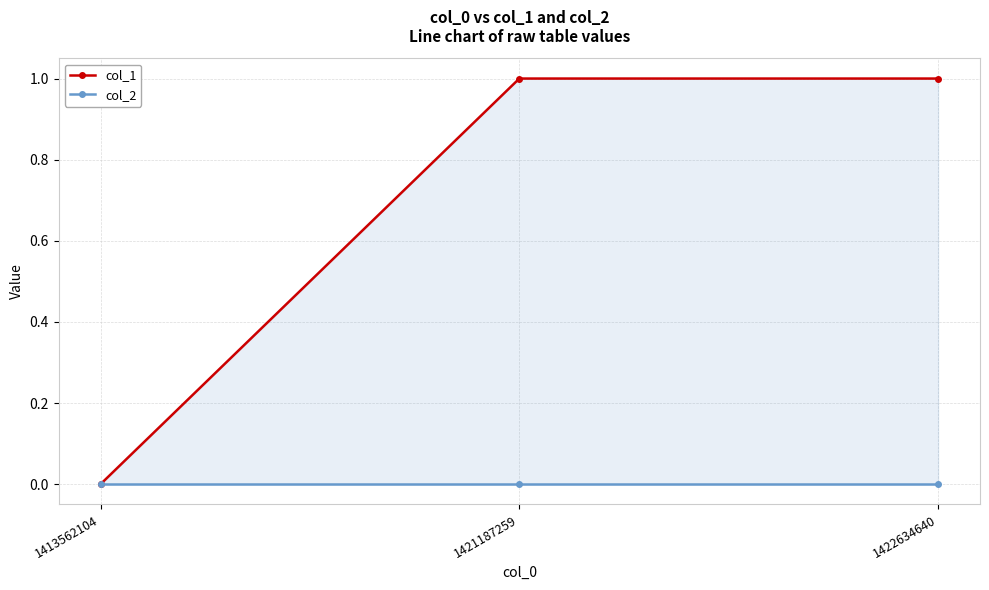

What is the total value across all series at 1421187259?

1